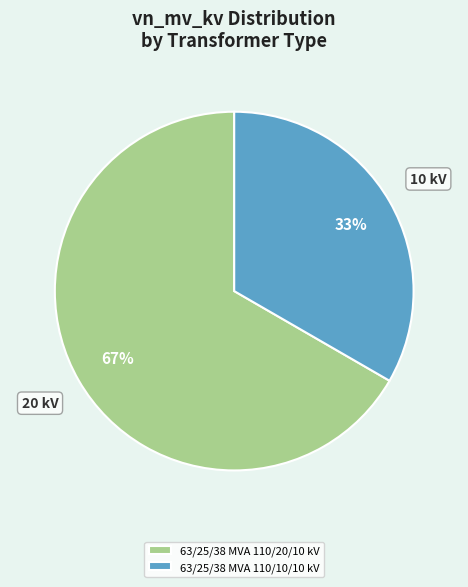

To the nearest percent, what is the combined percentage of 63/25/38 MVA 110/20/10 kV and 63/25/38 MVA 110/10/10 kV?

100%